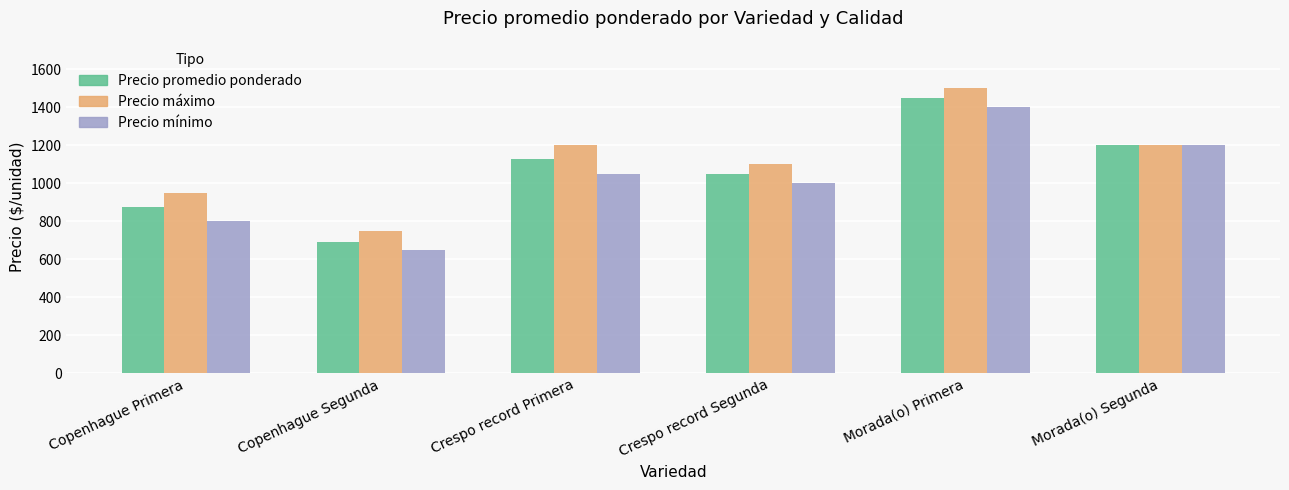

Which series changed the most between Morada(o) Primera and Morada(o) Segunda?

Precio máximo